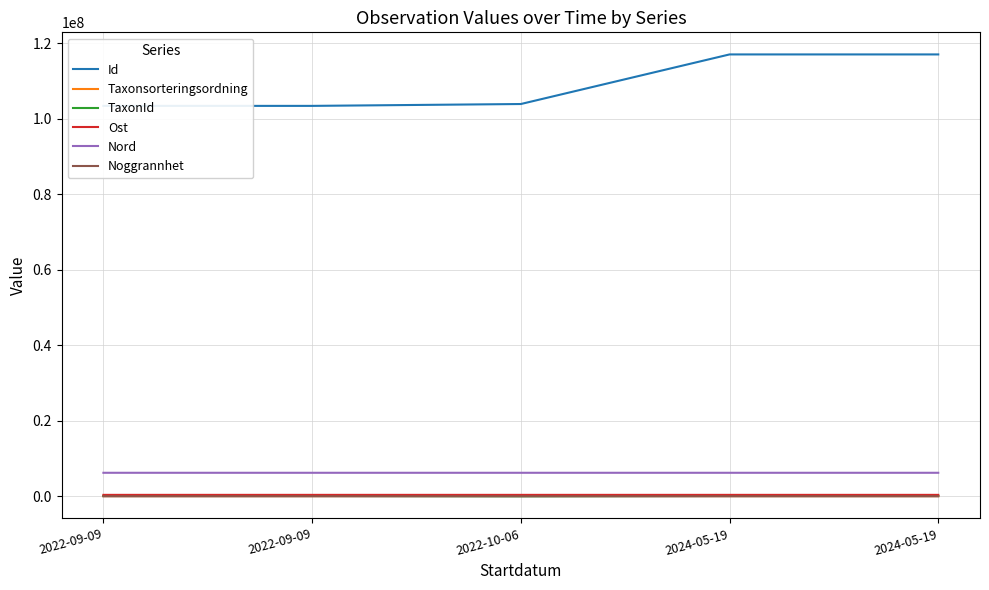

What is the sum of all TaxonId values?

408929.0